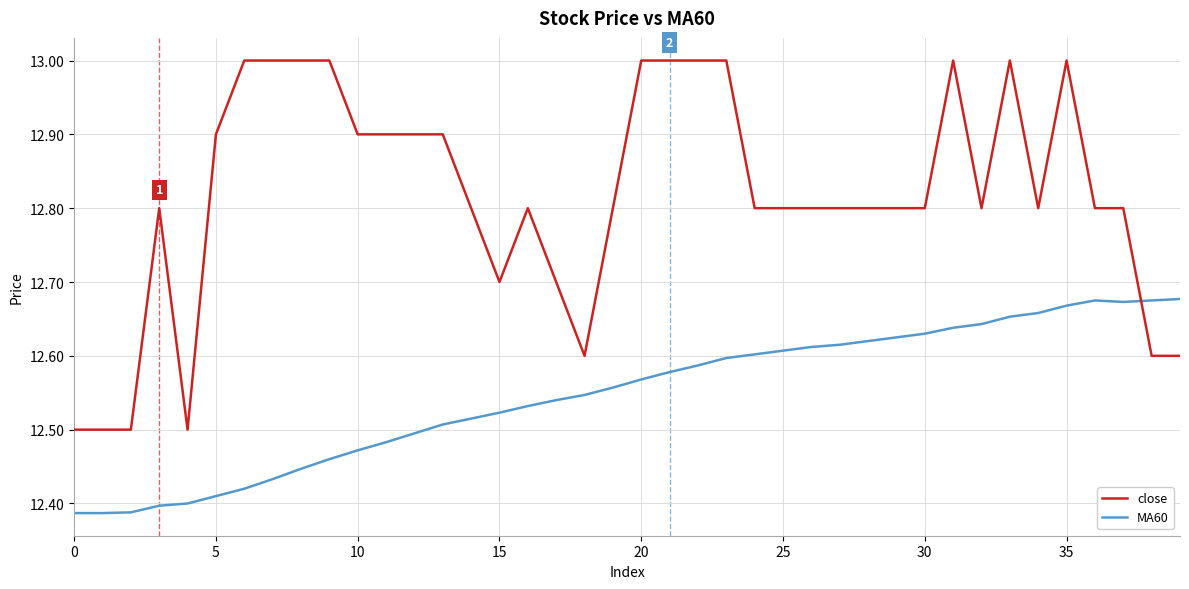

Which series has the largest total across all categories?

close